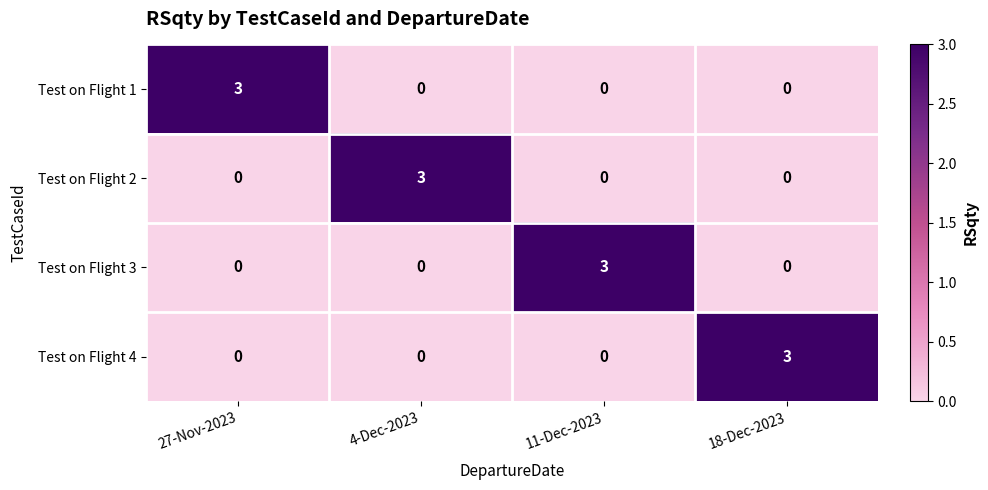

What is the difference between the maximum and second lowest values in the Test on Flight 4 series?

3